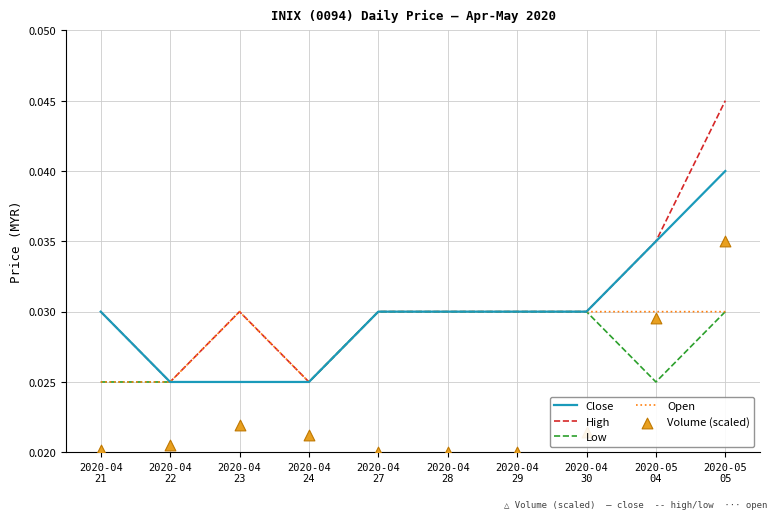

At how many categories does at least one series exceed 0?

10